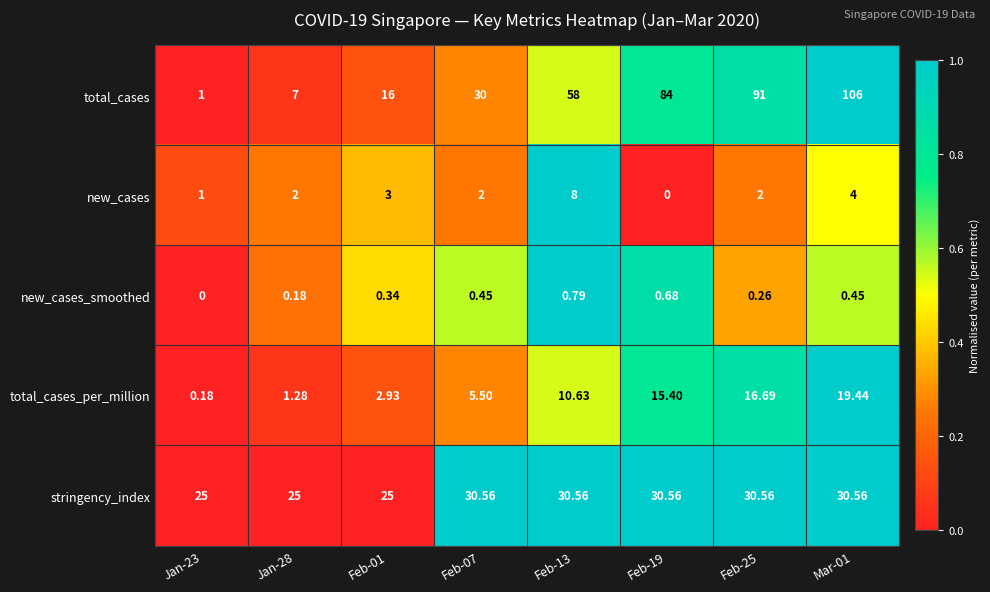

Between Feb-01 and Mar-01, which series saw the biggest shift?

total_cases